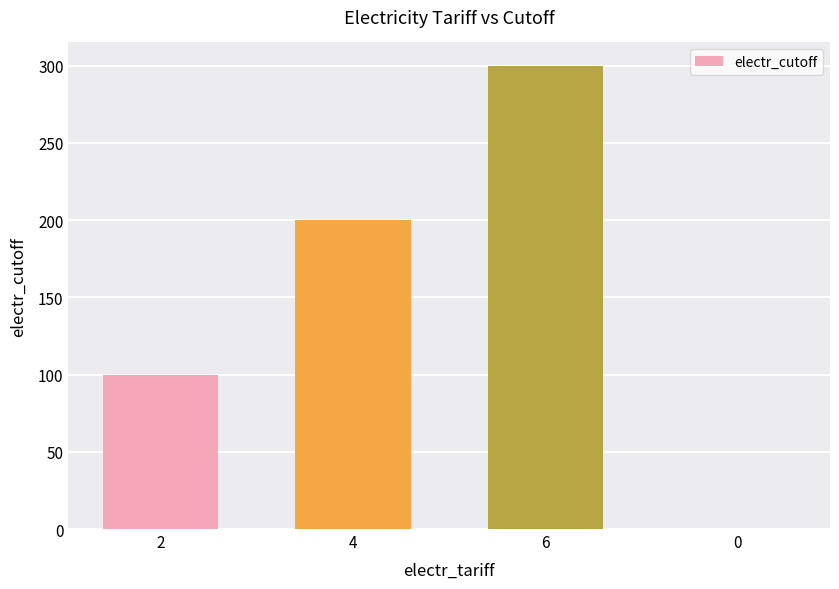

Reading left to right, list all the values displayed in this chart.

100	200	300	0